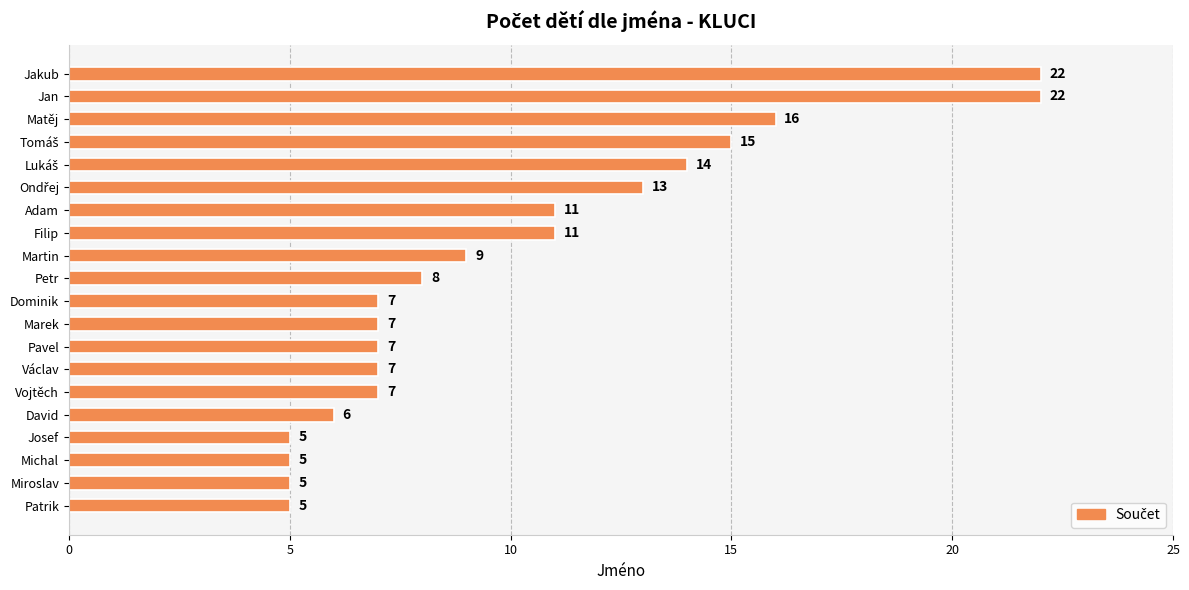

Read the value at Vojtěch, to the nearest 5.

5